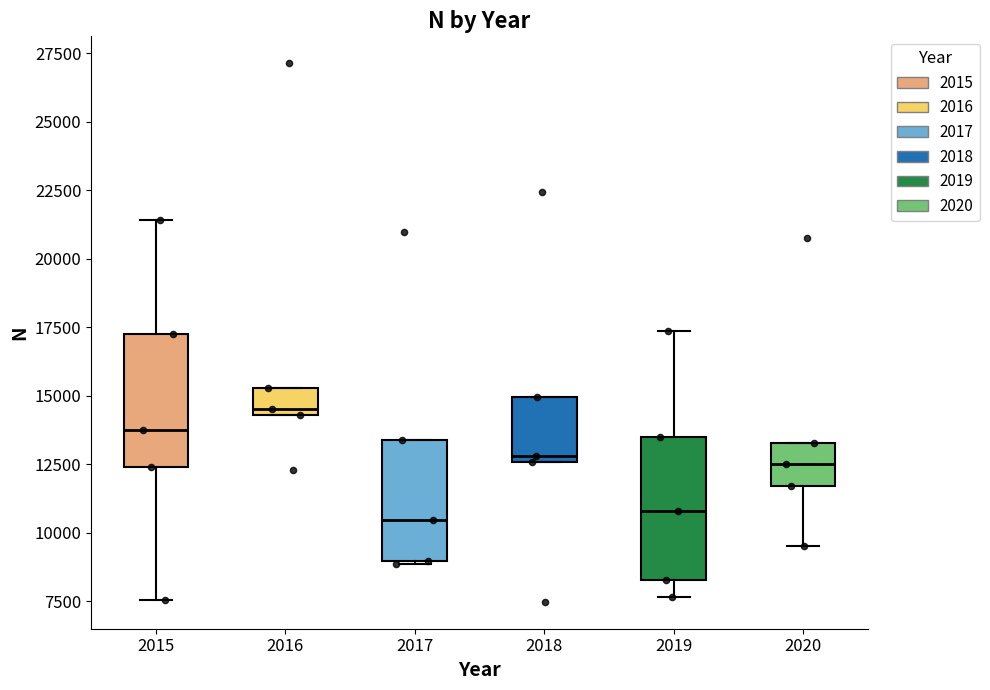

Reading left to right, transcribe this box plot: for each box, give where its median line is, the range the box spans, and where its two whiskers end, as read against the y-axis. The values are not printed on the chart, so give them approximately, as read against the axis.

2015: median 13500, box 12500 to 17500, whiskers 7500 to 21500
2016: median 14500 (just above the box's lower edge), box 14500 to 15500, whiskers 14500 to 15500
2017: median 10500, box 9000 to 13500, whiskers 9000 to 13500
2018: median 13000, box 12500 to 15000, whiskers 12500 to 15000
2019: median 11000, box 8500 to 13500, whiskers 7500 to 17500
2020: median 12500, box 11500 to 13500, whiskers 9500 to 13500